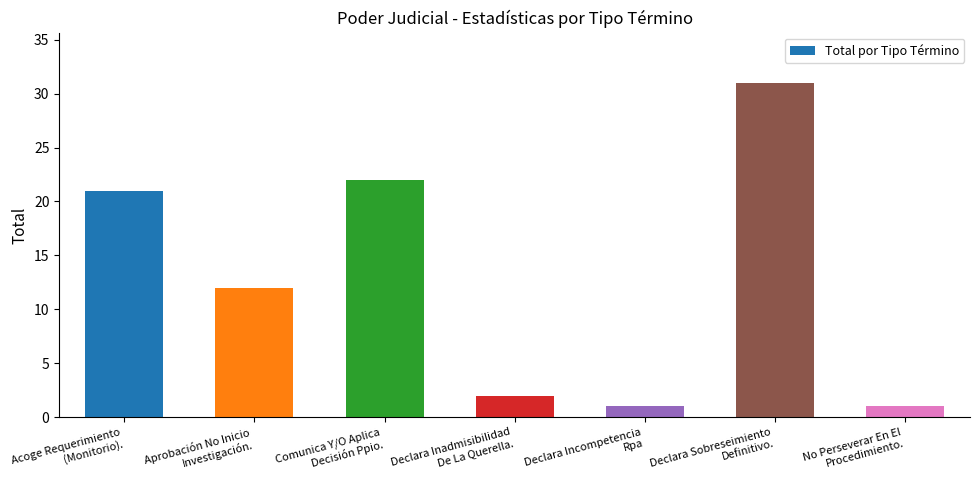

What is the value of the 5th bar from the left?

1